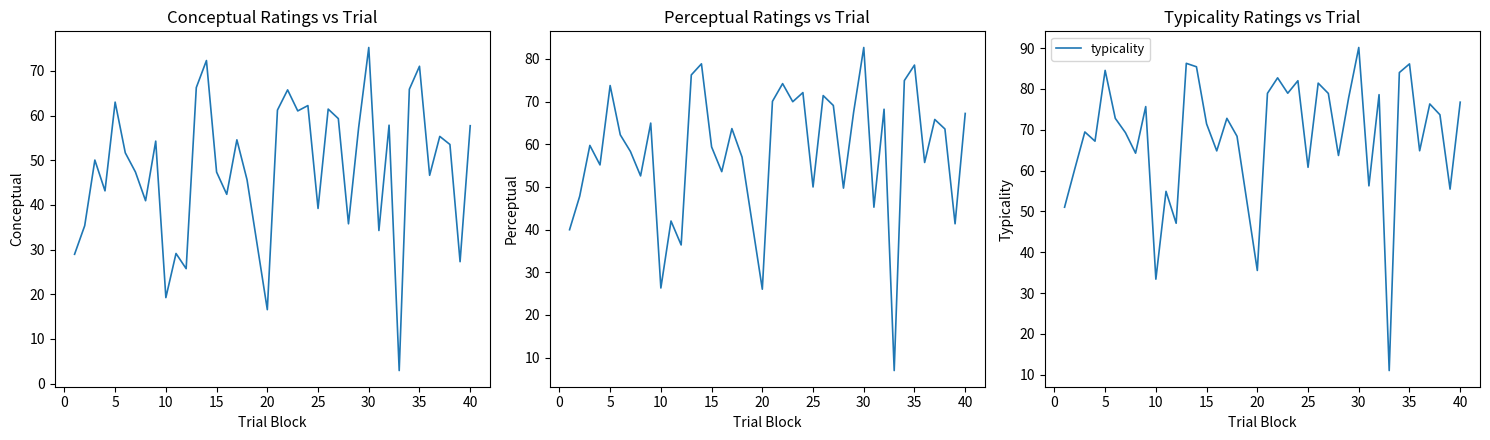

The typicality series shows 24.8 at 20. True or false?

False